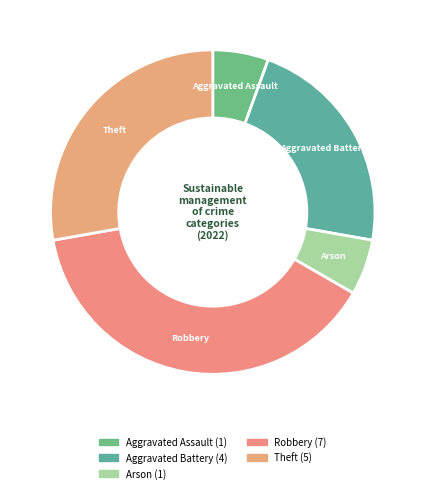

Does any single category account for the majority?

No